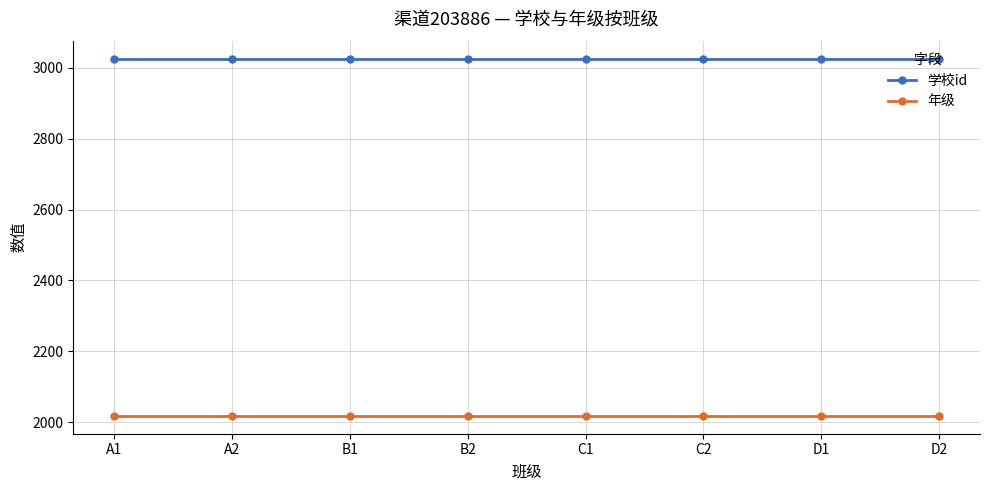

The value of 年级 at A2 is 1406. True or false?

False